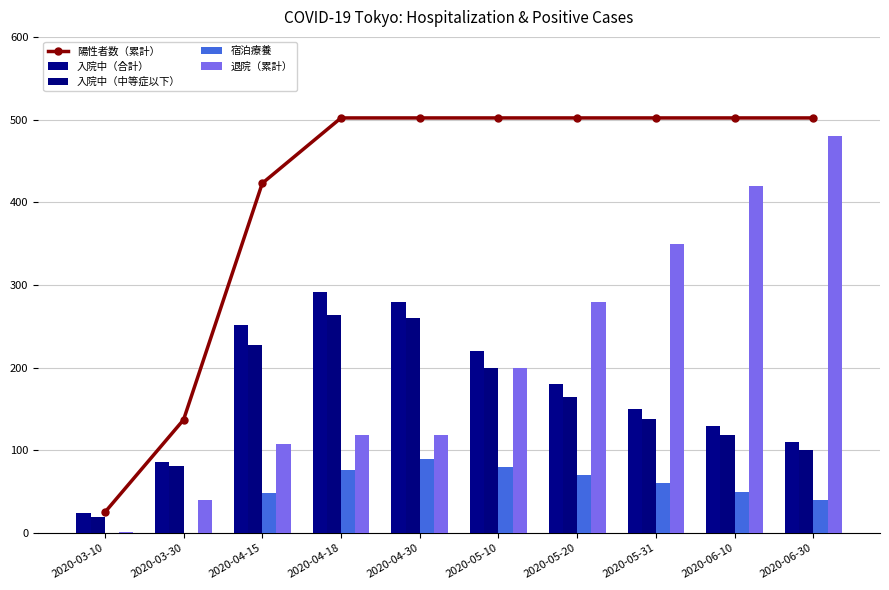

What is the maximum value shown in the chart?

502